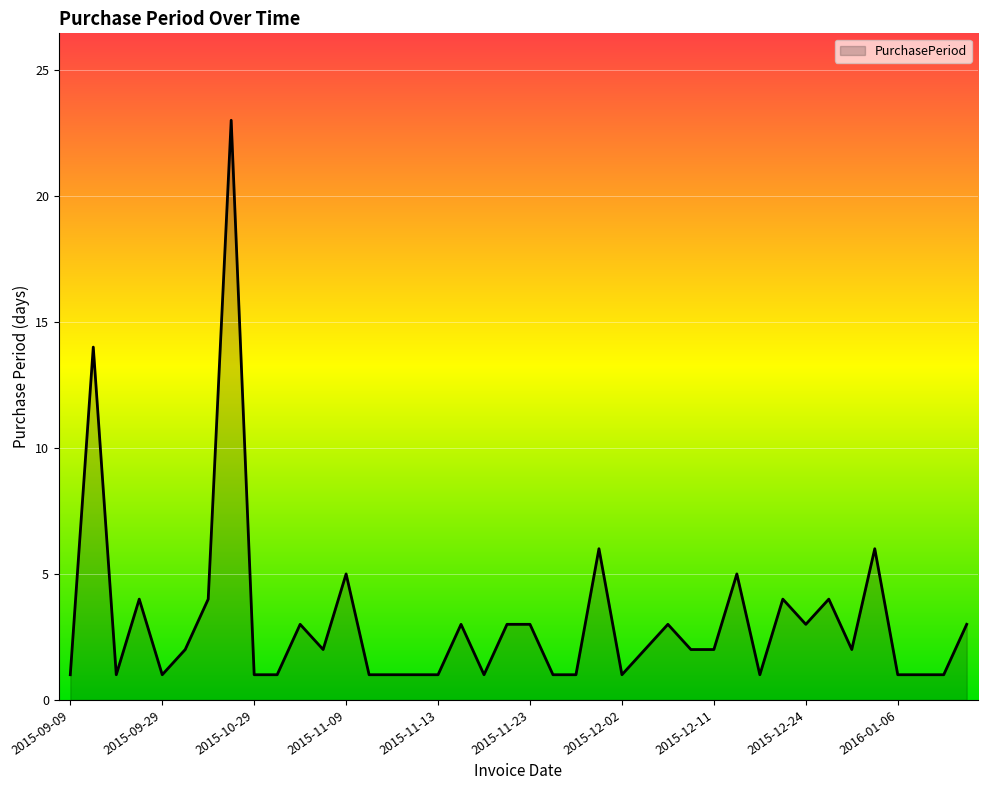

How many lines are shown in the chart?

1